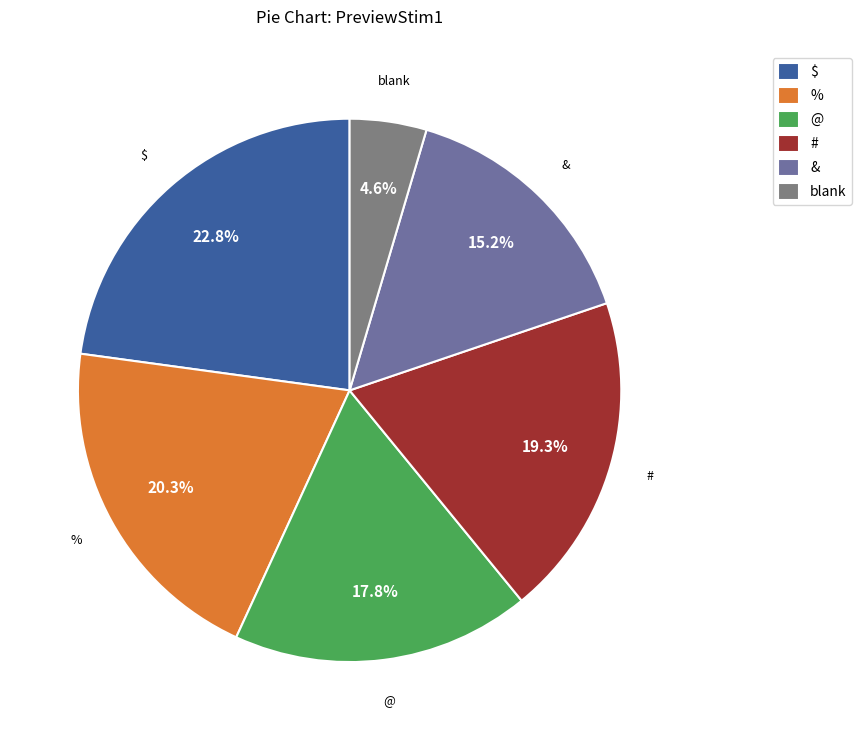

Approximately how many times larger is the value at @ compared to &?

1.2